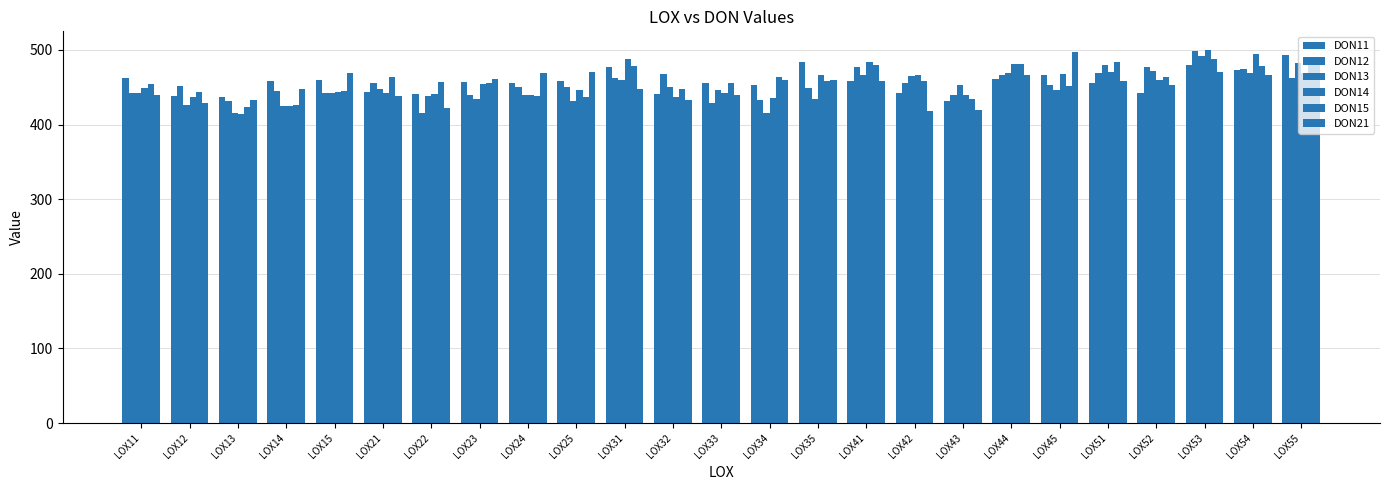

Does the chart contain stacked bars?

No